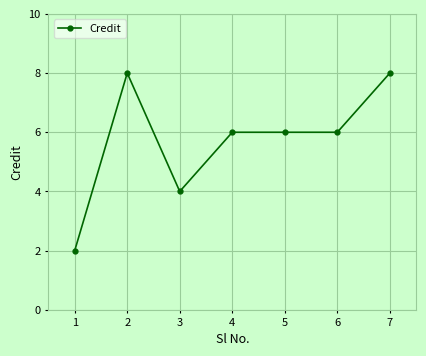

How many series are shown in this chart?

1